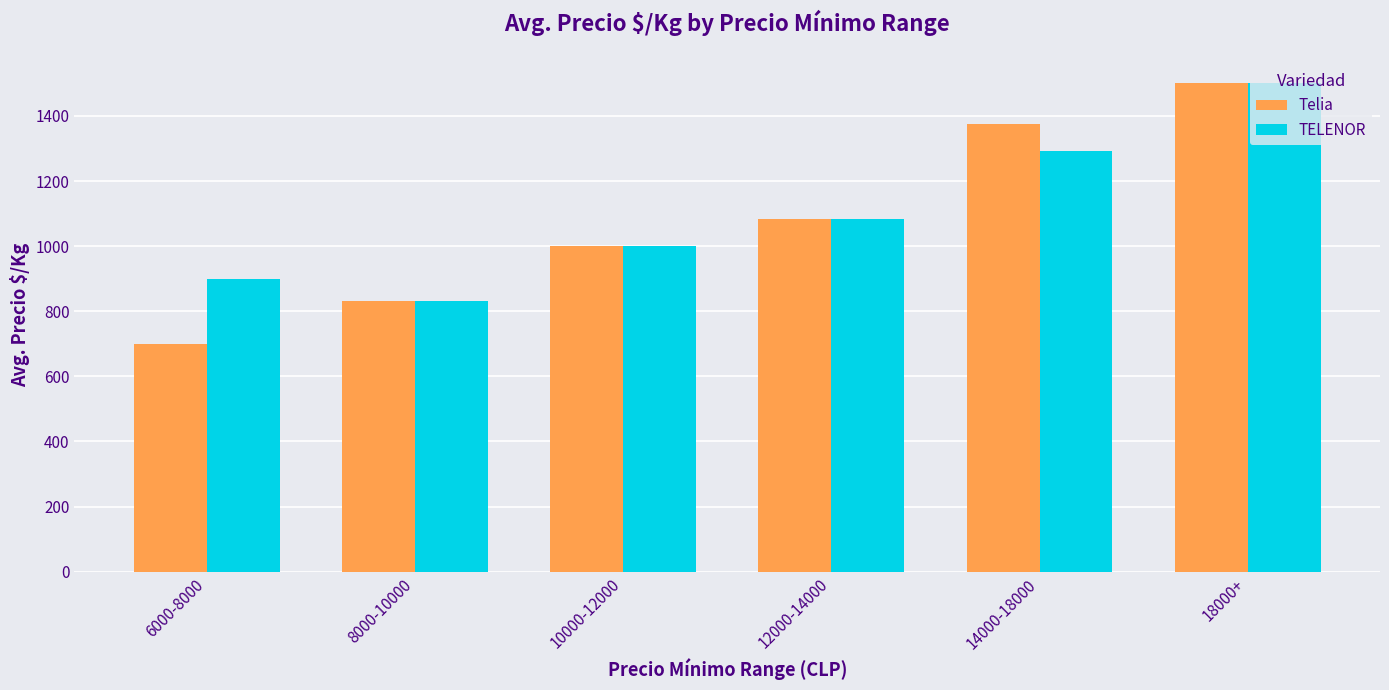

Does the chart contain stacked bars?

No